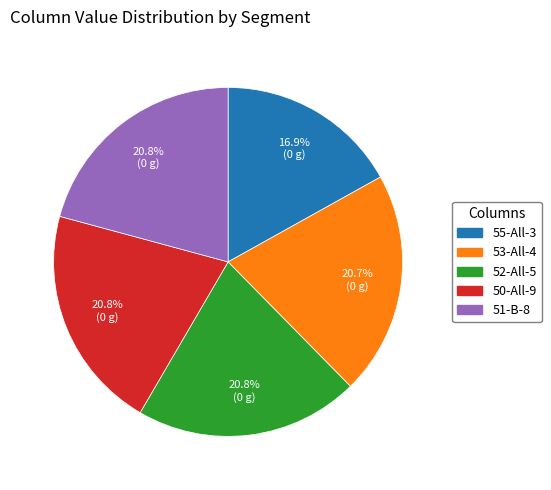

What percentage is NOT represented by 55-All-3?

83.1%